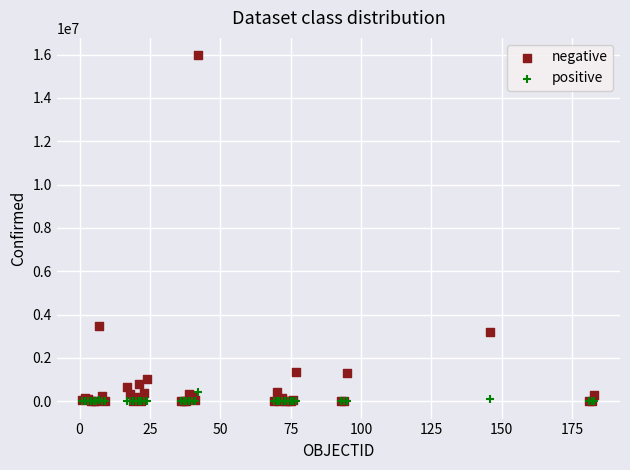

Which series contains the highest Y value?

negative